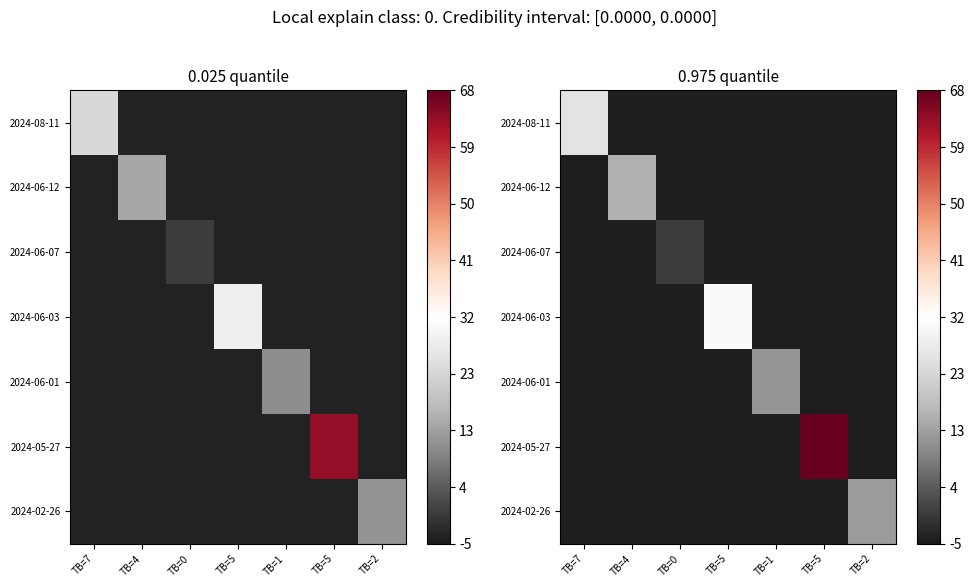

The value of 2024-08-11 at TB=5 is -6.8. True or false?

False